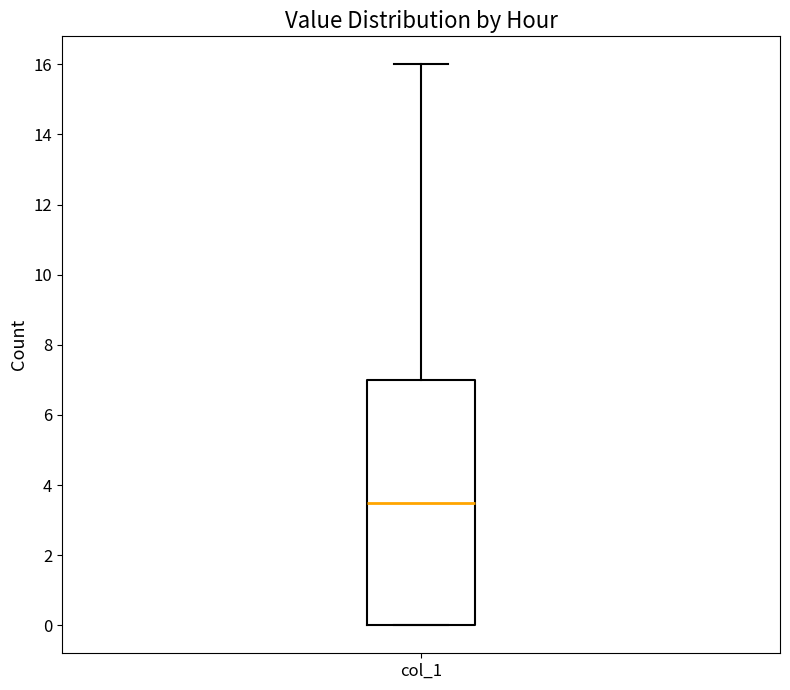

Transcribe this box plot: give where the median line is, the range the box spans, and where the two whiskers end, as read against the y-axis. The values are not printed on the chart, so give them approximately, as read against the axis.

median 3.6, box 0.0 to 7.0, whiskers 0.0 to 16.0